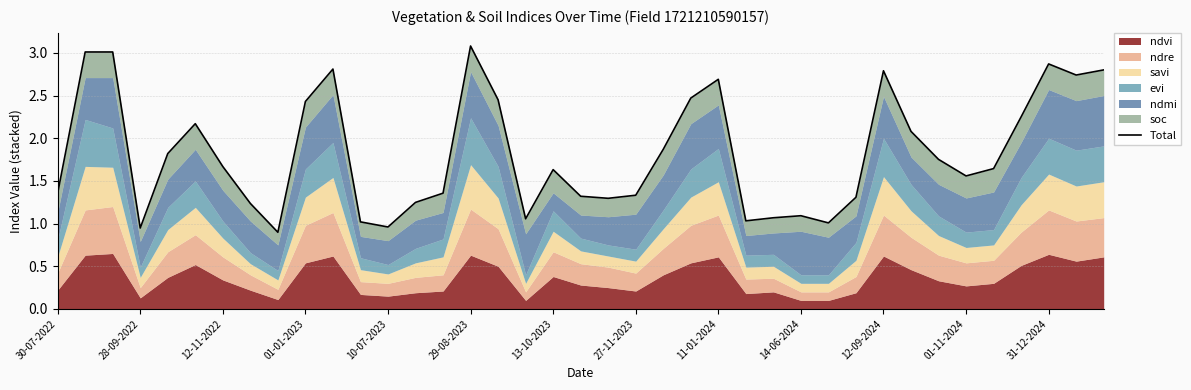

At which label does the data first exceed 1?

30-07-2022